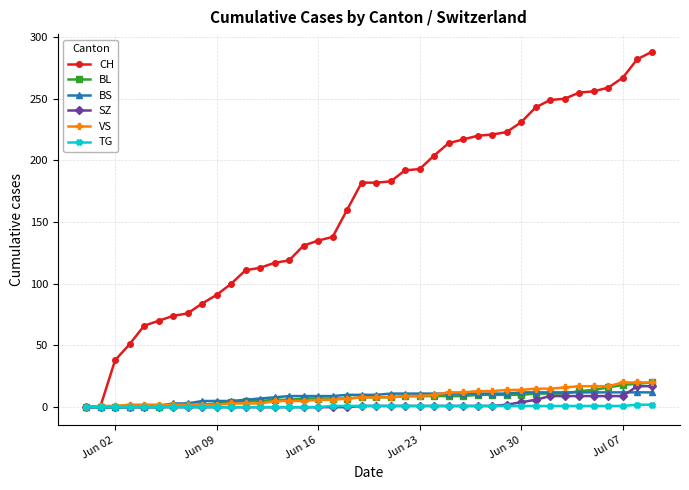

What is the value of the VS point at the 29th from the left?

13